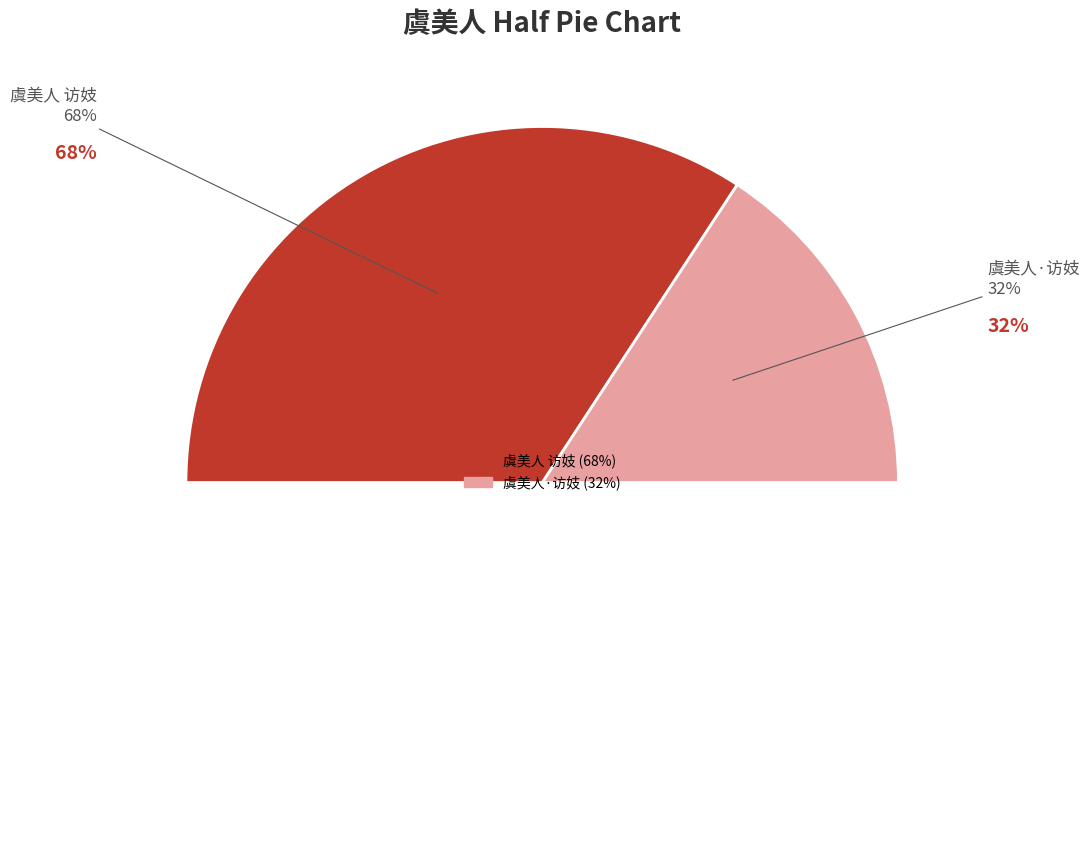

Rank the categories by value from lowest to highest.

虞美人·访妓, 虞美人 访妓